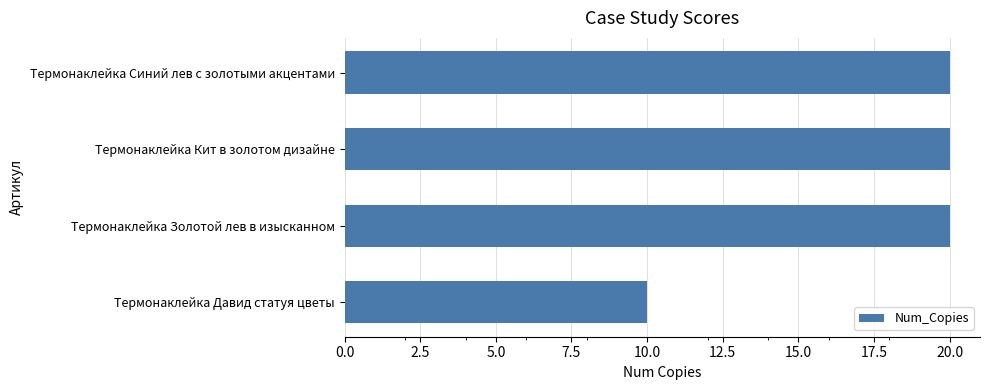

What is the difference between the maximum and minimum values?

10